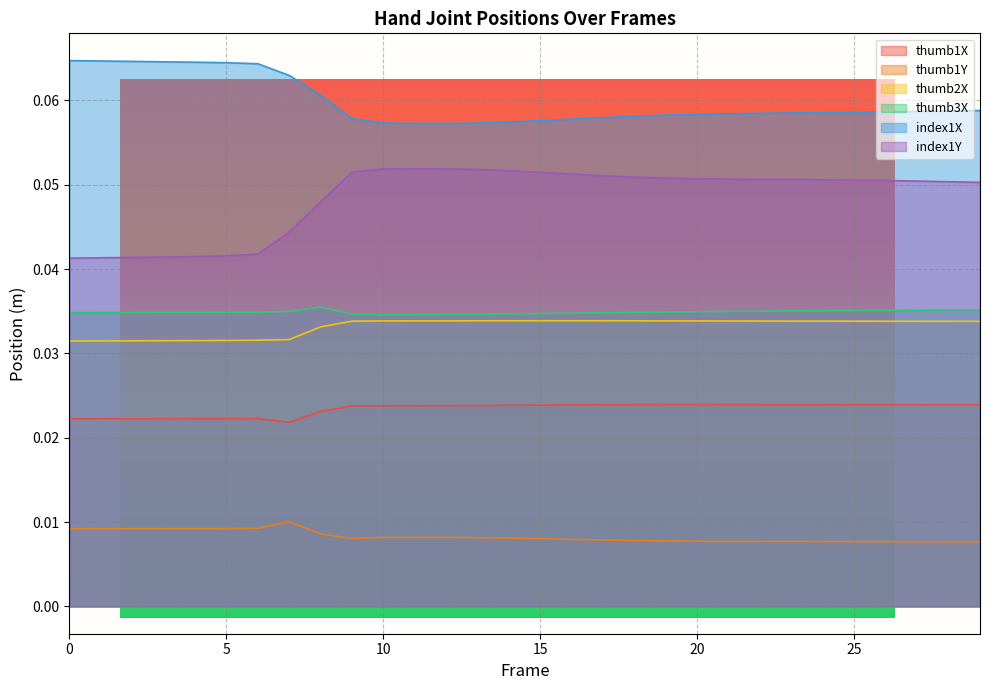

How many lines are shown in the chart?

6